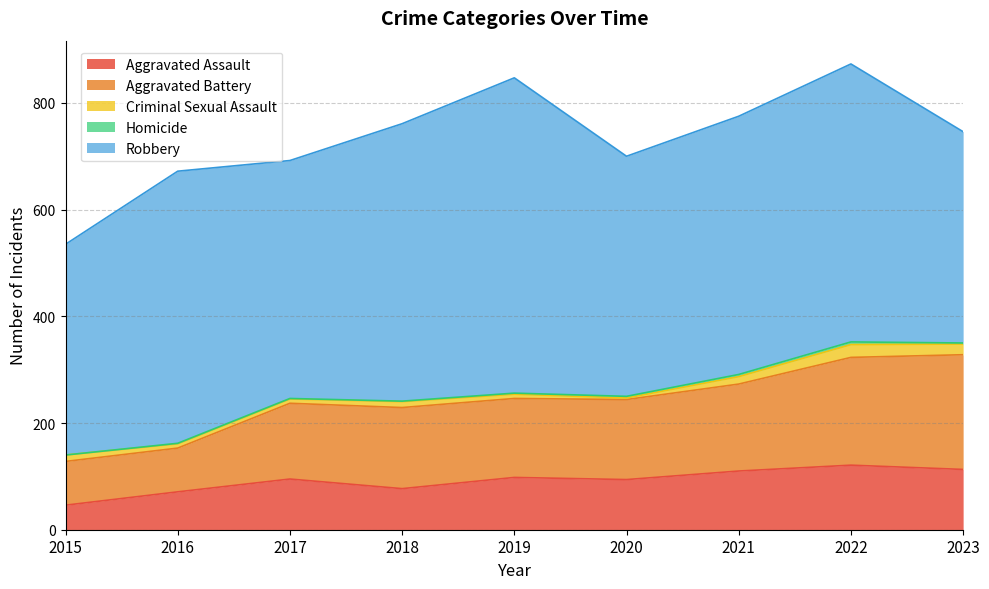

At which label does Aggravated Battery first exceed 150?

2018